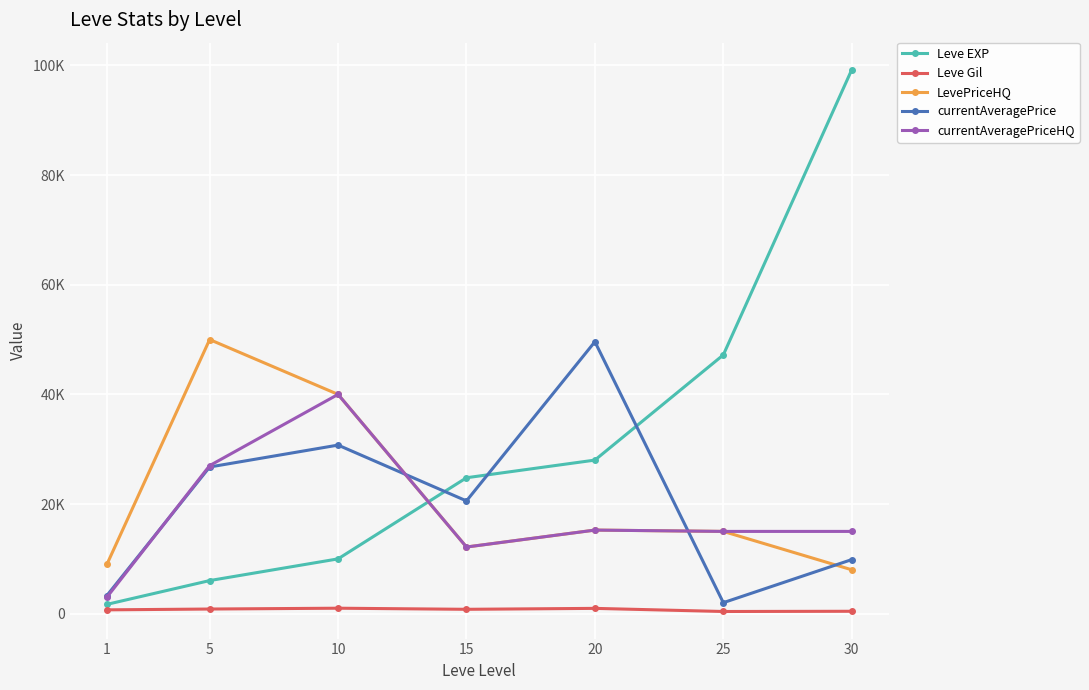

What are all the series names shown in the legend?

Leve EXP, Leve Gil, LevePriceHQ, currentAveragePrice, currentAveragePriceHQ